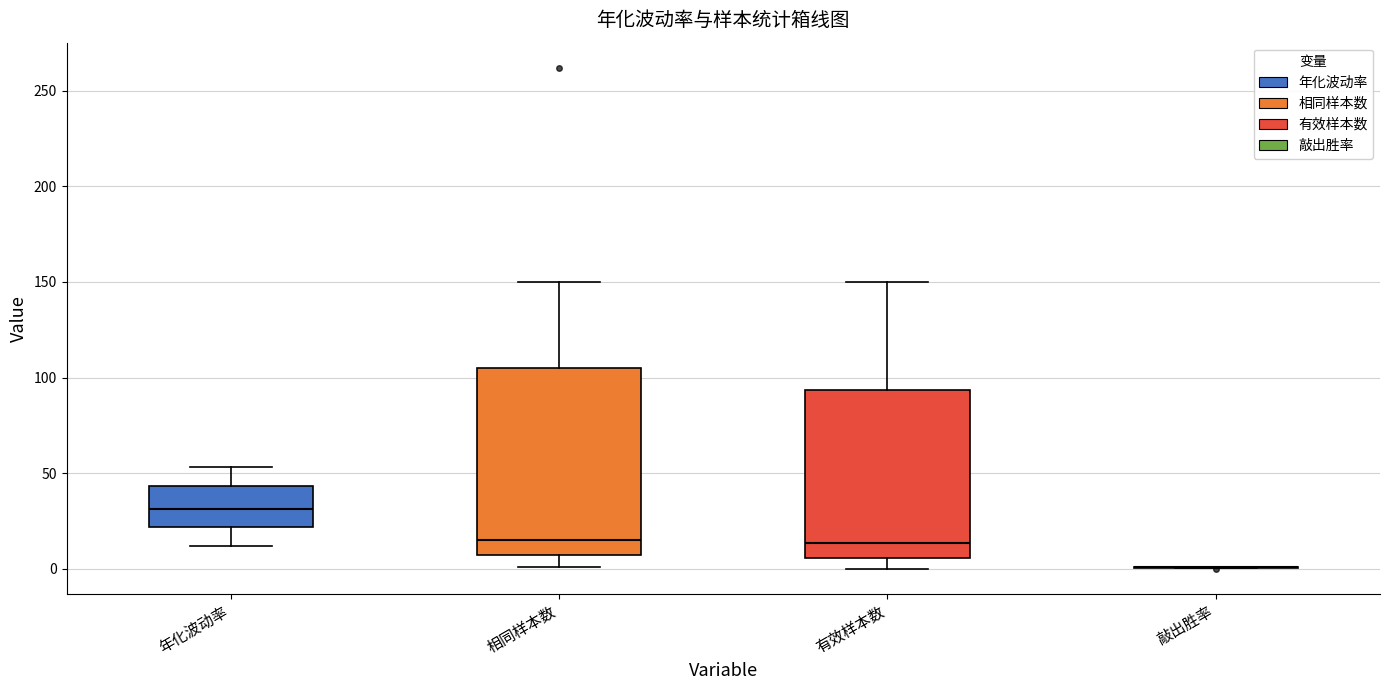

Reading left to right, transcribe this box plot: for each box, give where its median line is, the range the box spans, and where its two whiskers end, as read against the y-axis. The values are not printed on the chart, so give them approximately, as read against the axis.

年化波动率: median 30, box 20 to 45, whiskers 10 to 55
相同样本数: median 15, box 5 to 105, whiskers 0 to 150
有效样本数: median 15, box 5 to 95, whiskers 0 to 150
敲出胜率: box collapsed to a line at 0, whiskers 0 to 0